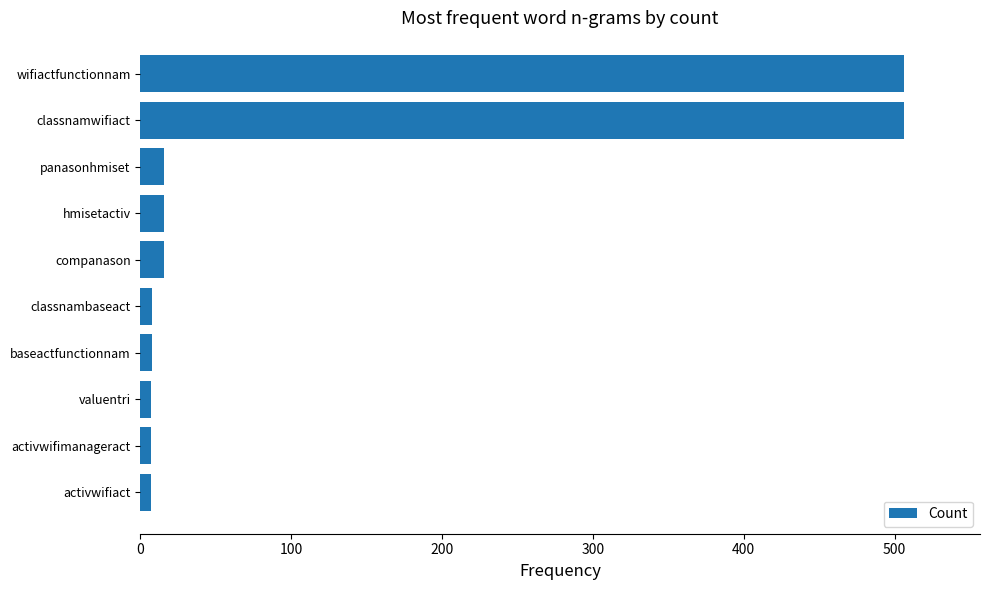

What is the maximum value shown in the chart?

506